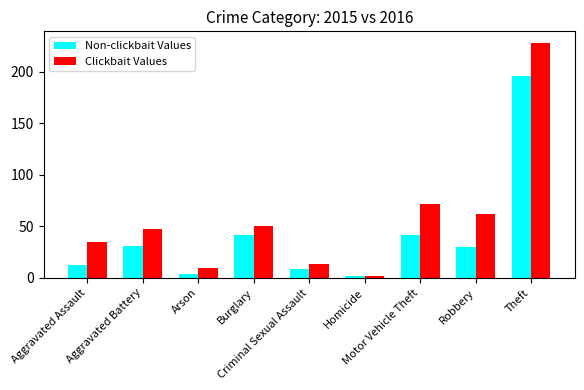

What is the label of the 8th bar from the right?

Aggravated Battery